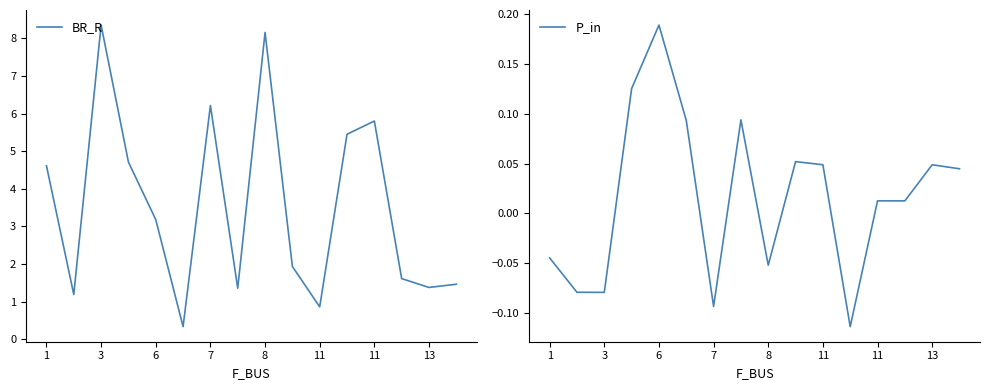

Is it true that P_in equals 0.1 at 15?

False